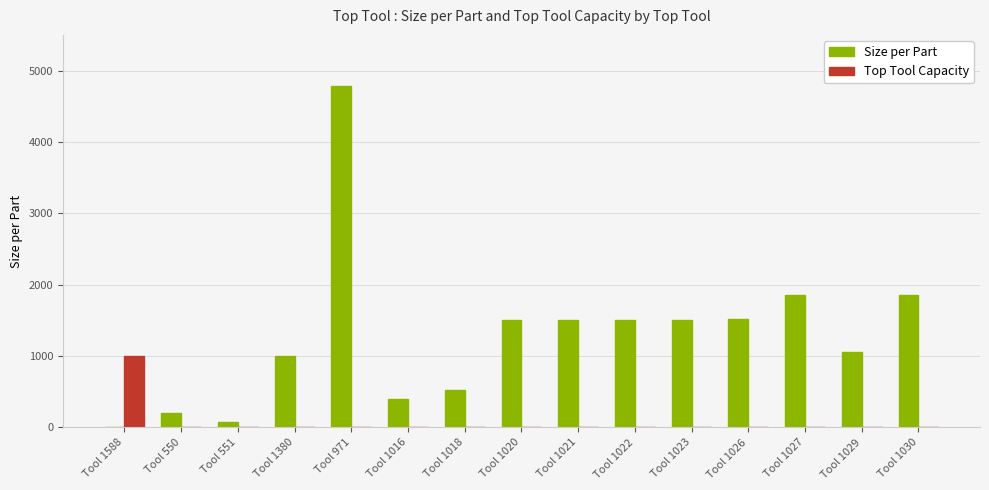

The Size per Part series shows 1617.7 at Tool 1029. True or false?

False